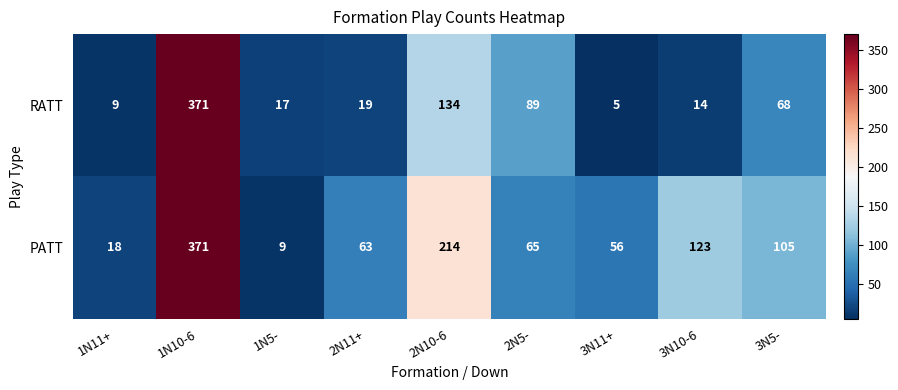

Reading right to left, extract all data points from this chart.

RATT: 68	14	5	89	134	19	17	371	9
PATT: 105	123	56	65	214	63	9	371	18